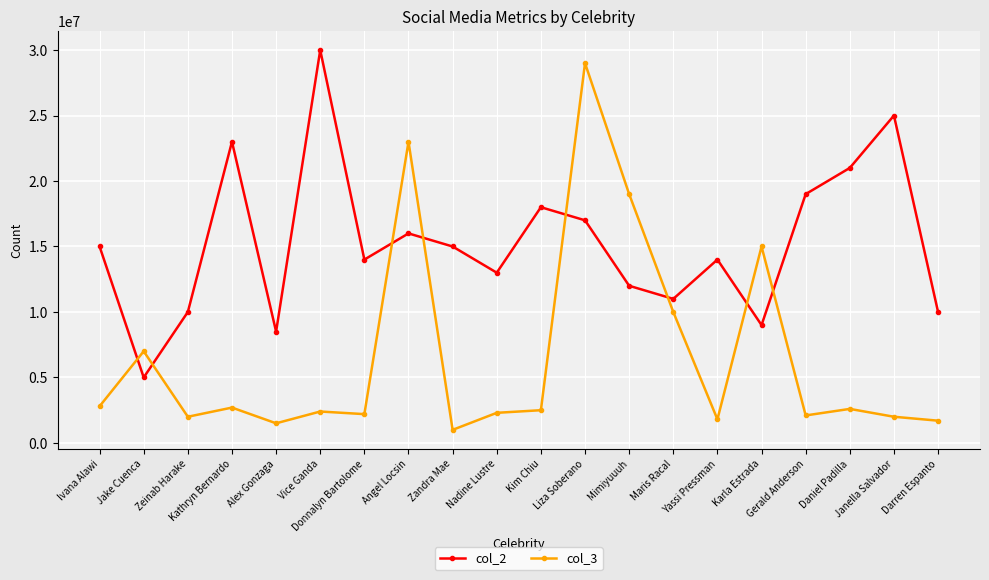

Where does the col_3 series first go above 2500000?

Ivana Alawi